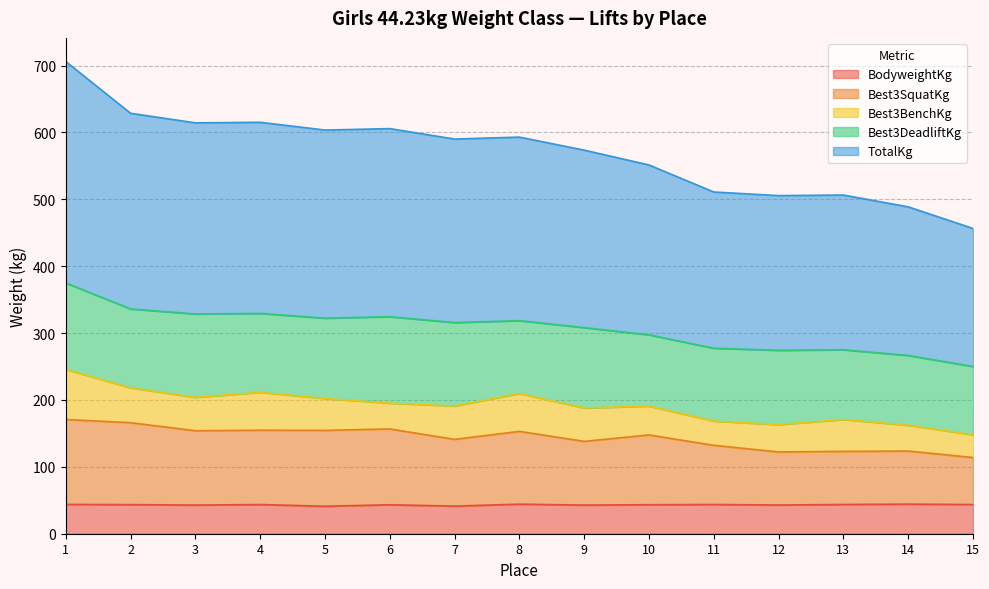

How many categories are shown in the chart?

15